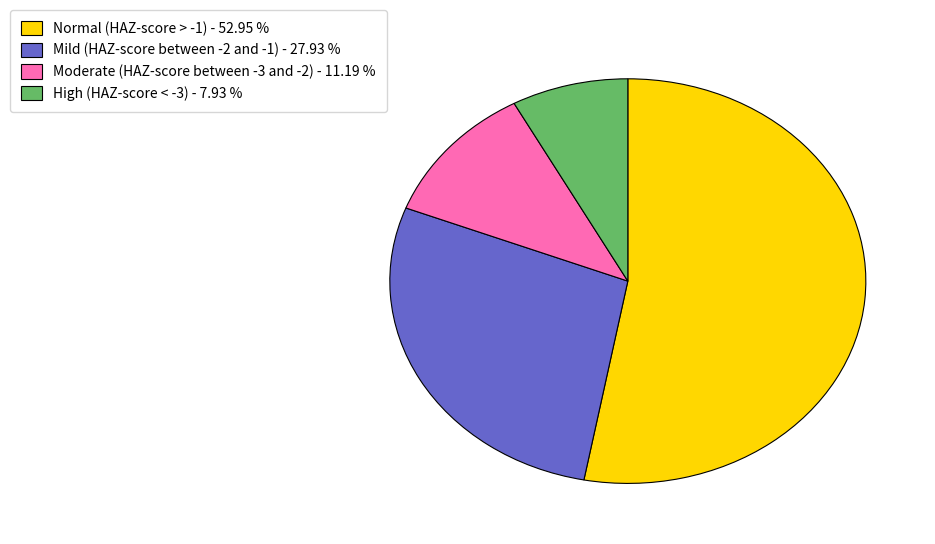

Combined, do Normal (HAZ-score > -1) and Moderate (HAZ-score between -3 and -2) account for over 50%?

Yes